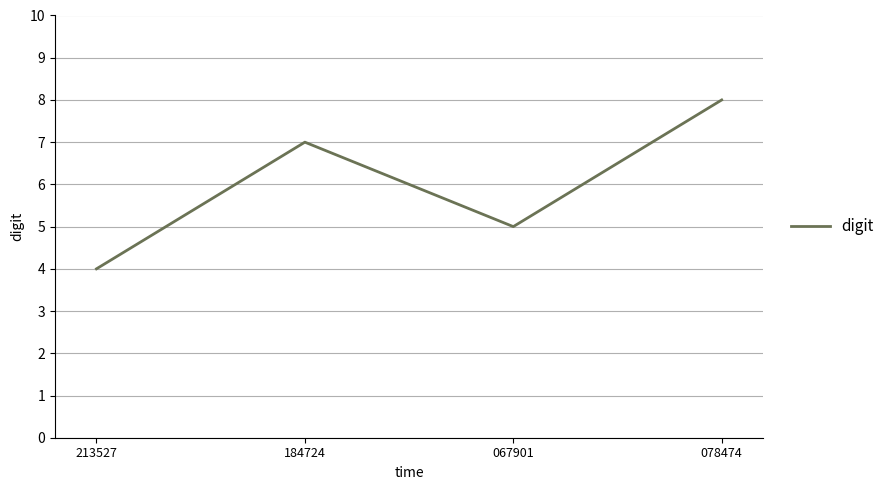

What is the difference between the second highest and minimum values?

3